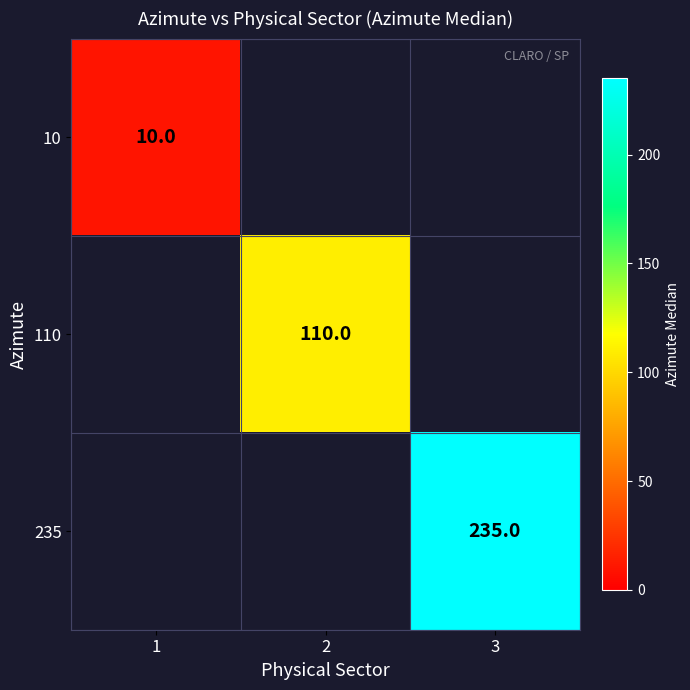

The 235 series shows 75 at 3. True or false?

False